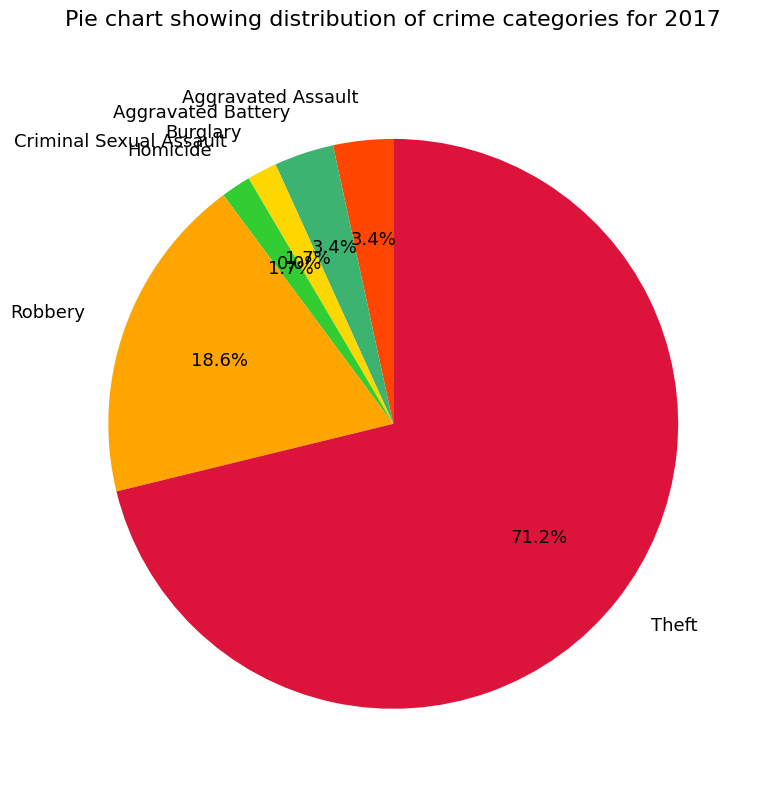

What is the change in value from Aggravated Assault to Robbery?

+9